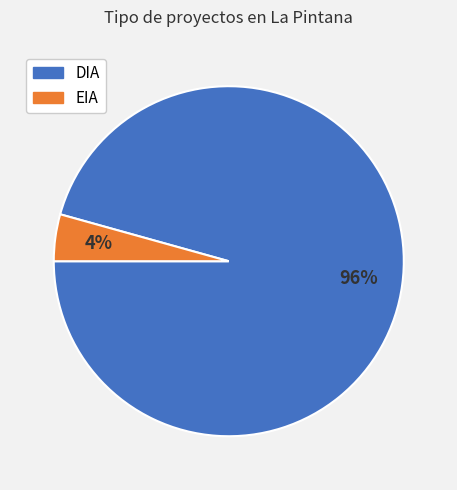

Between EIA and DIA, which is larger?

DIA